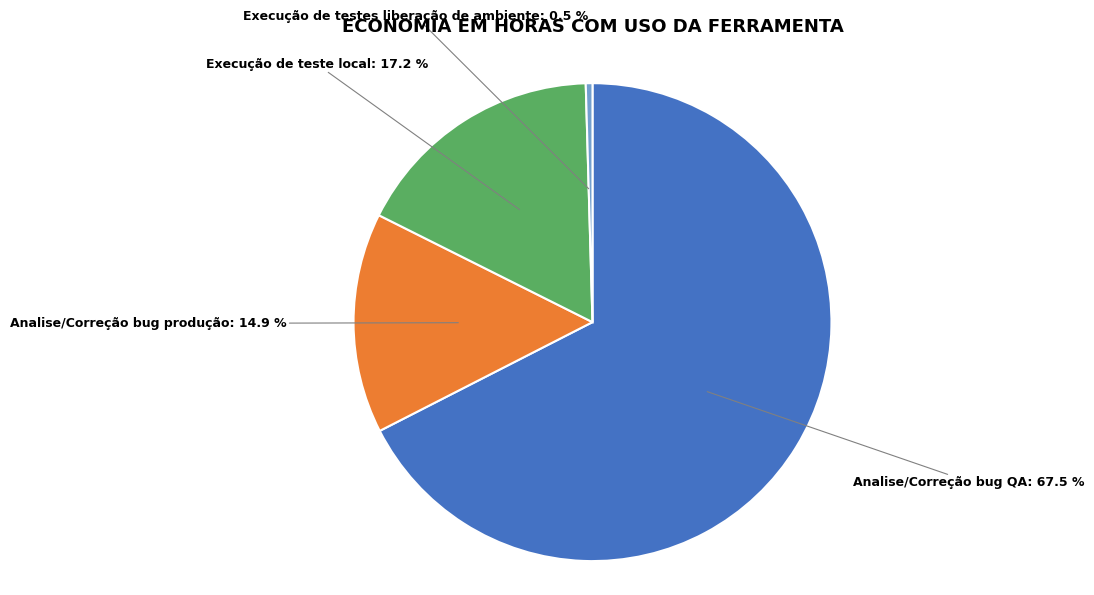

To the nearest percent, what portion does Analise/Correção bug produção represent?

15%